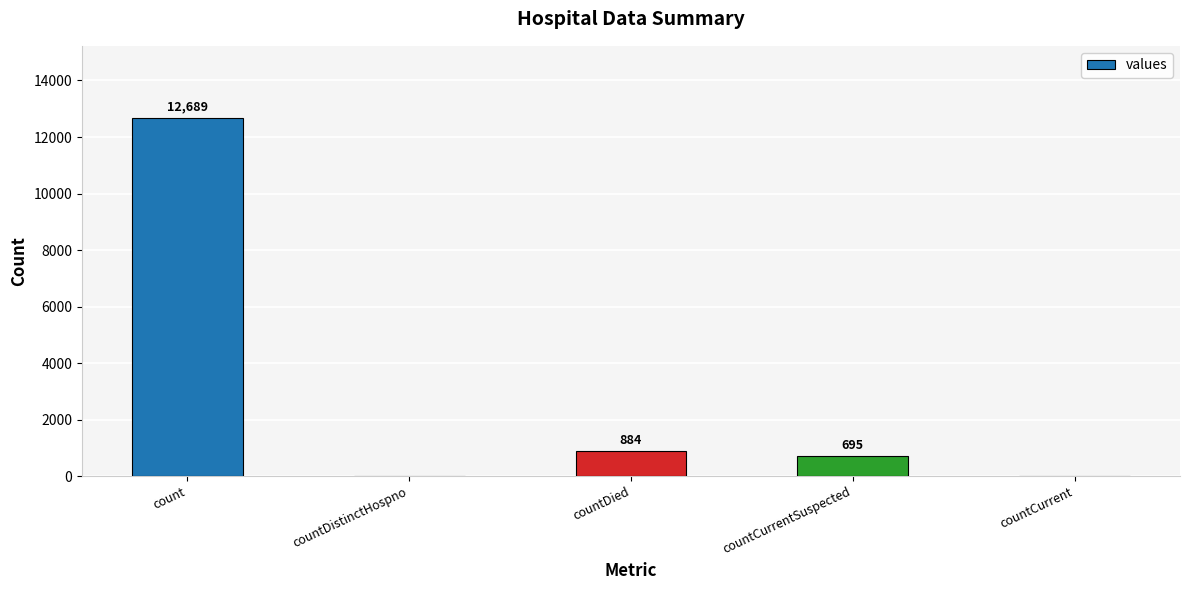

Read the value at count.

12689